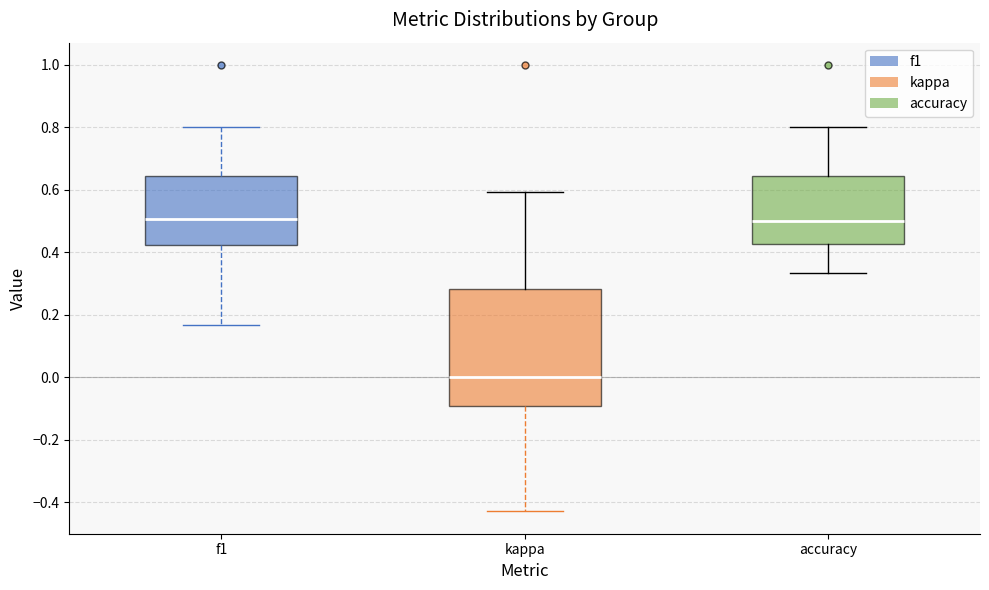

Reading left to right, read every box against the y-axis: the position of its median line, the range the box covers, and the ends of its whiskers. The values are not printed on the chart, so give them approximately, as read against the axis.

f1: median 0.50, box 0.42 to 0.64, whiskers 0.16 to 0.80
kappa: median 0.00, box -0.10 to 0.28, whiskers -0.42 to 0.60
accuracy: median 0.50, box 0.42 to 0.64, whiskers 0.34 to 0.80